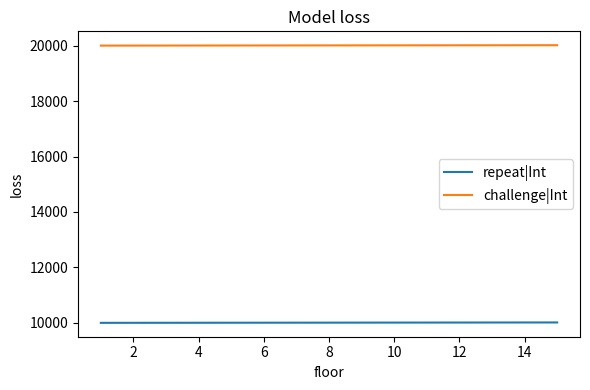

What is the maximum value shown in the chart?

20015